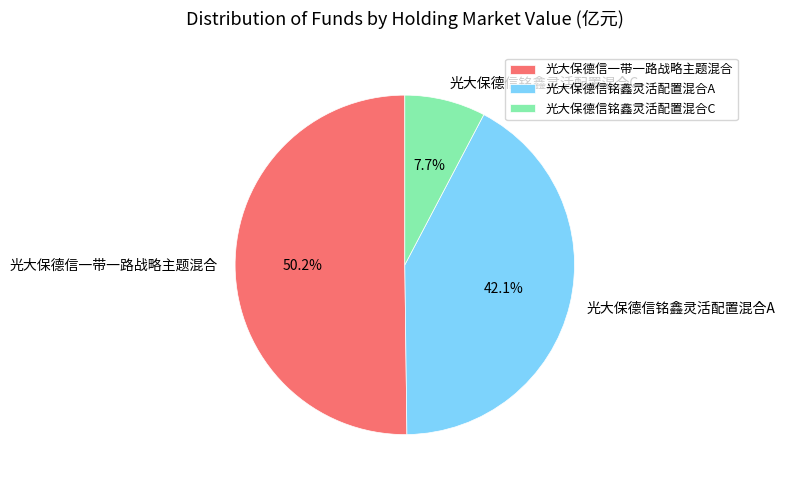

Rank the categories by value from lowest to highest.

光大保德信铭鑫灵活配置混合C, 光大保德信铭鑫灵活配置混合A, 光大保德信一带一路战略主题混合